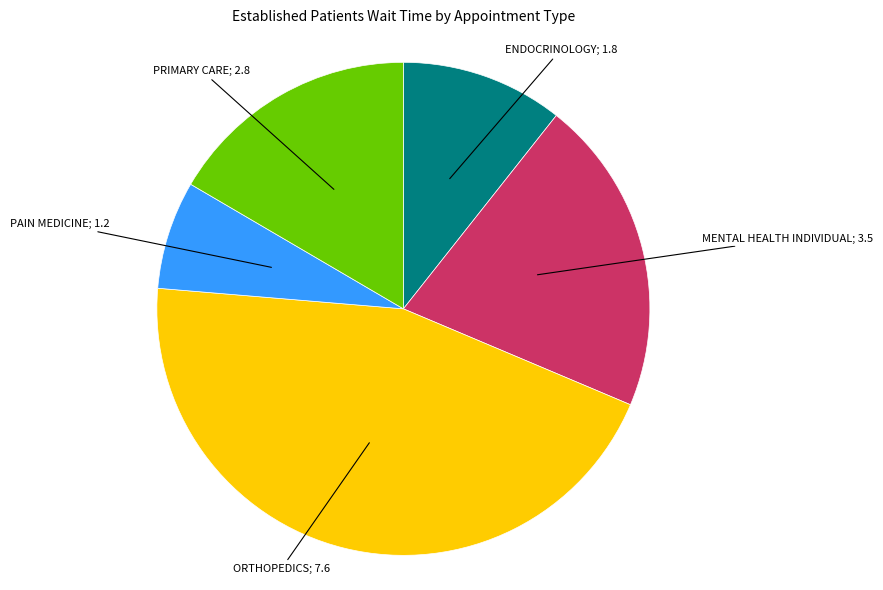

Is there any slice that represents more than half of the pie?

No